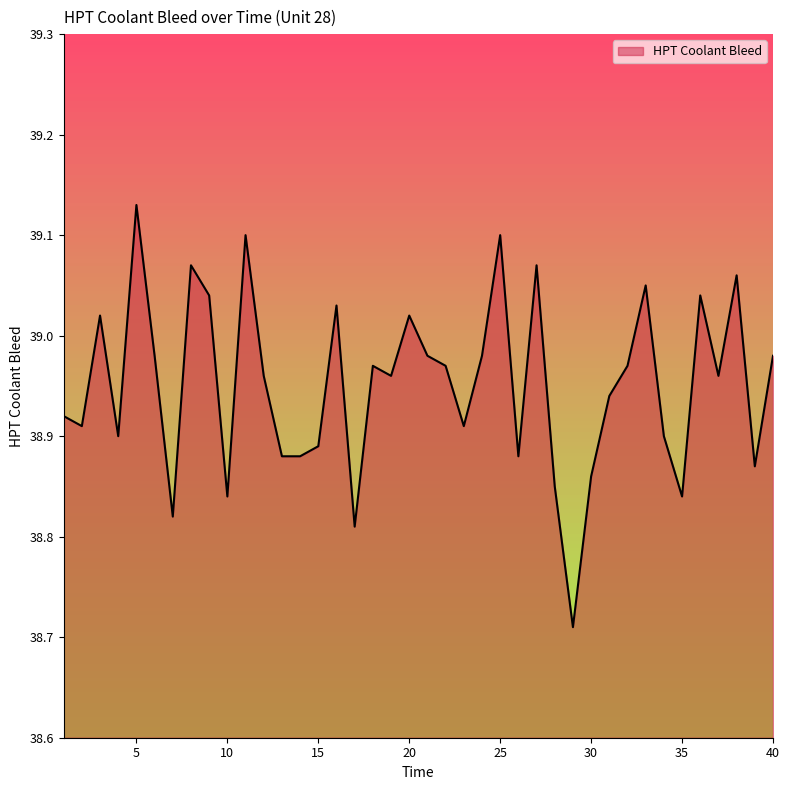

What is the average value?

39.0